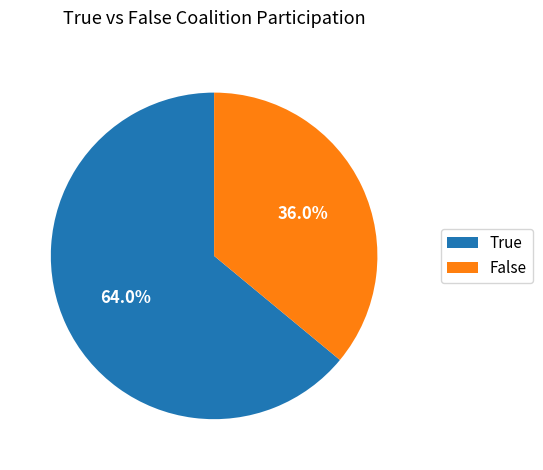

How many slices are in this pie chart?

2